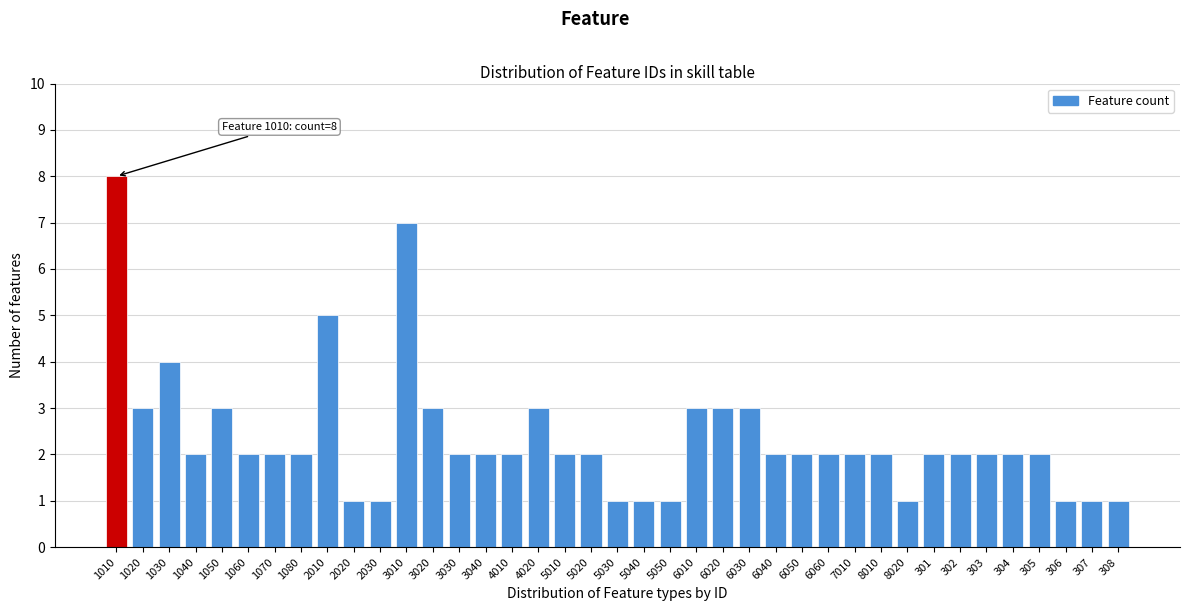

What position from the right is 4020?

23